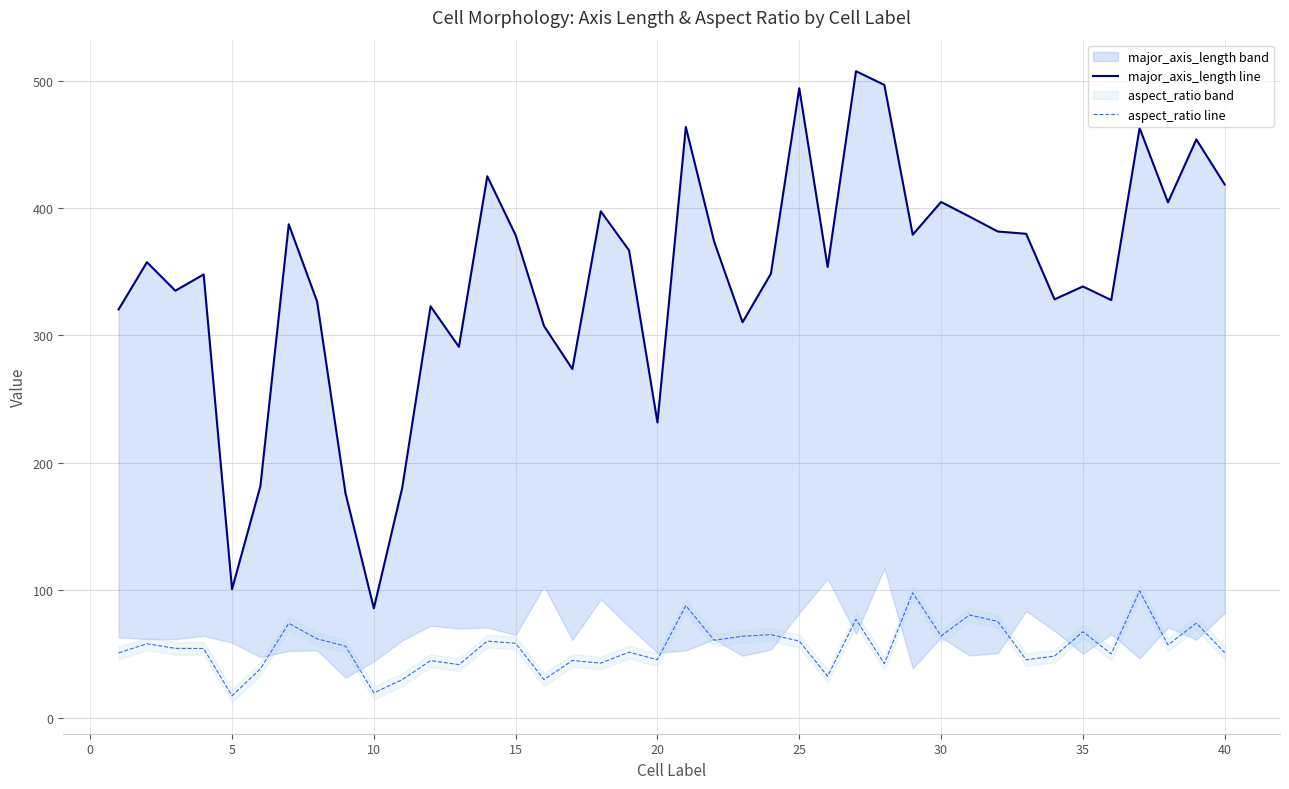

How many data points does each series have?

40